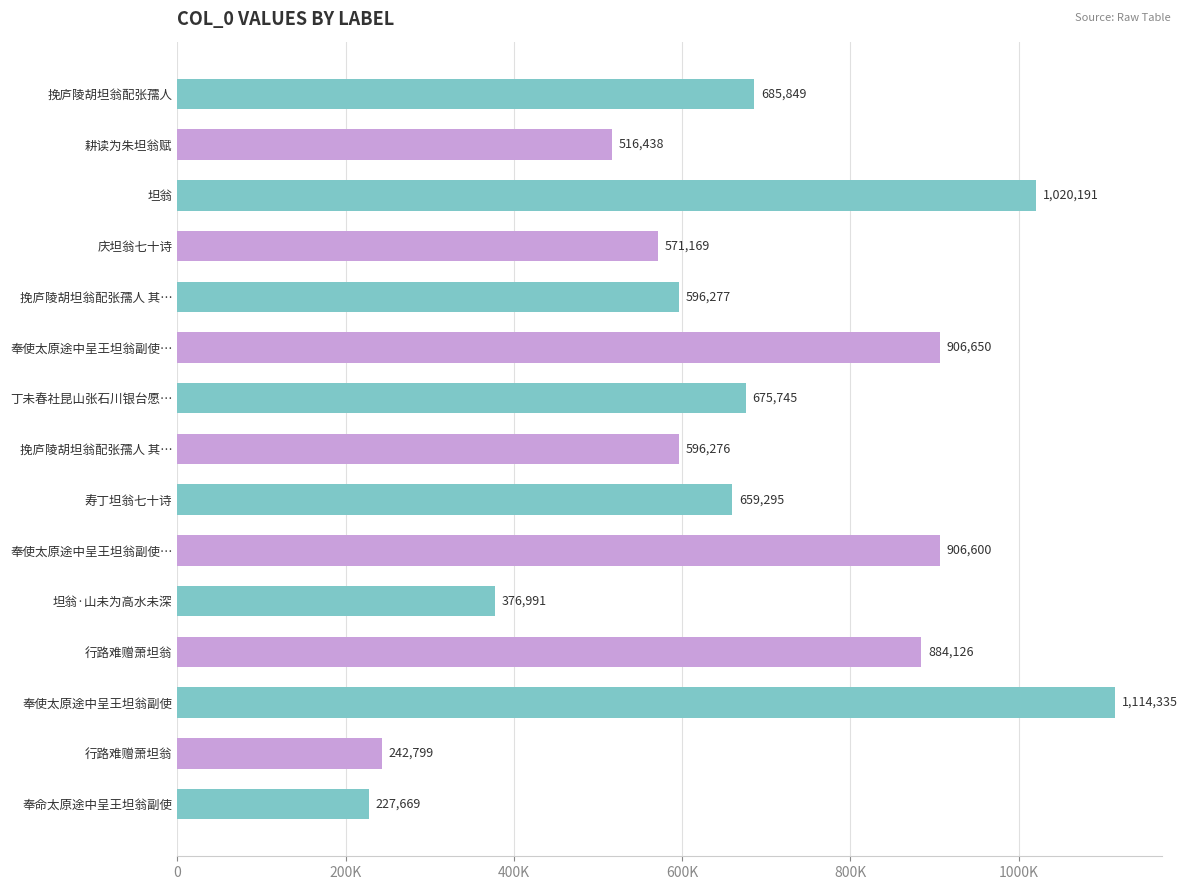

How many data points are less than 659295?

7